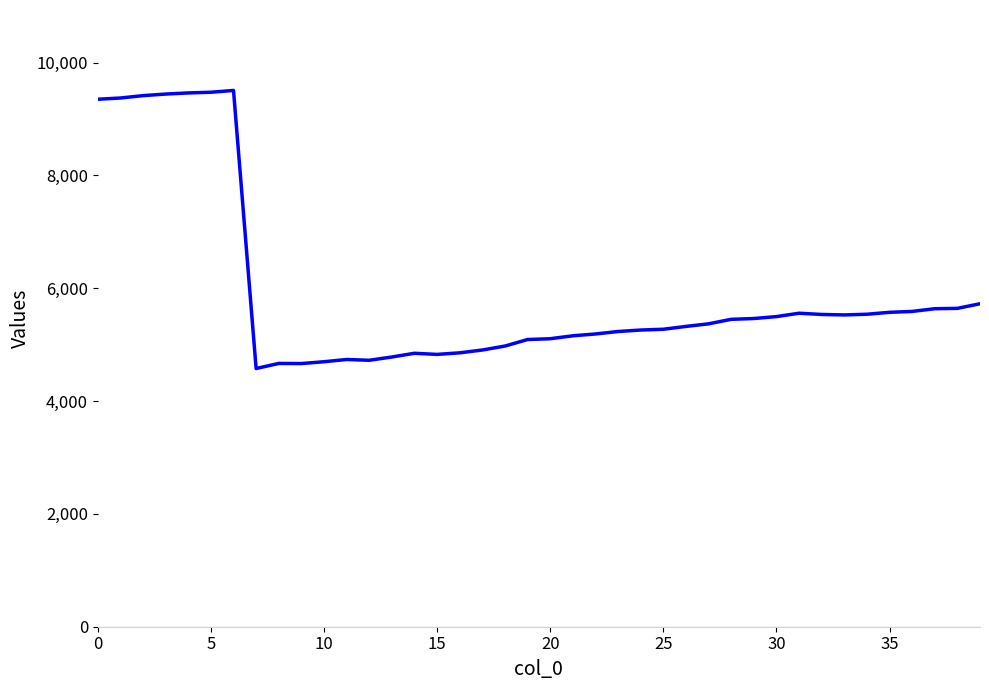

What is the smallest value displayed?

4577